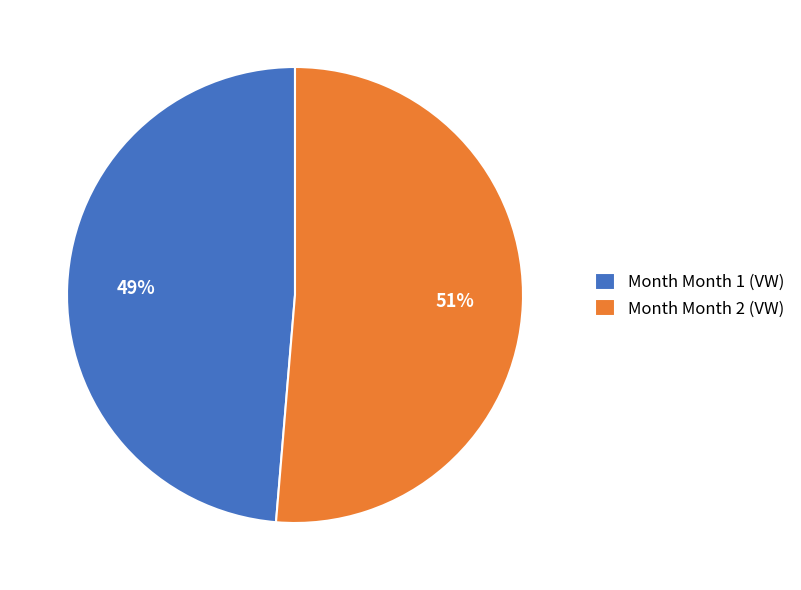

Rank the categories by value from lowest to highest.

Month Month 1 (VW), Month Month 2 (VW)